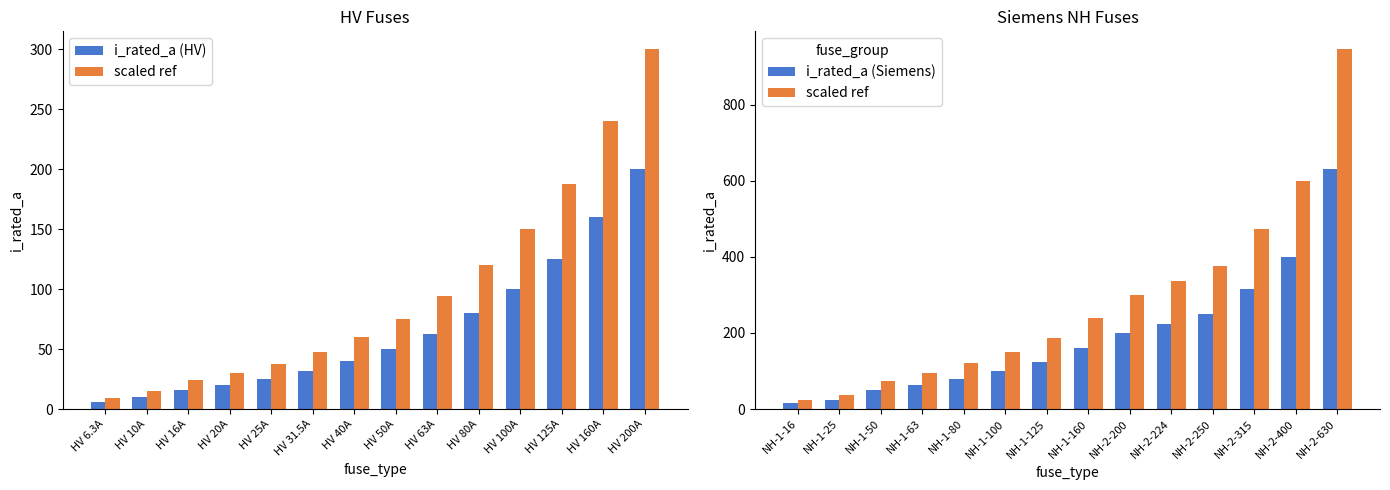

What position from the left is HV 50A?

8